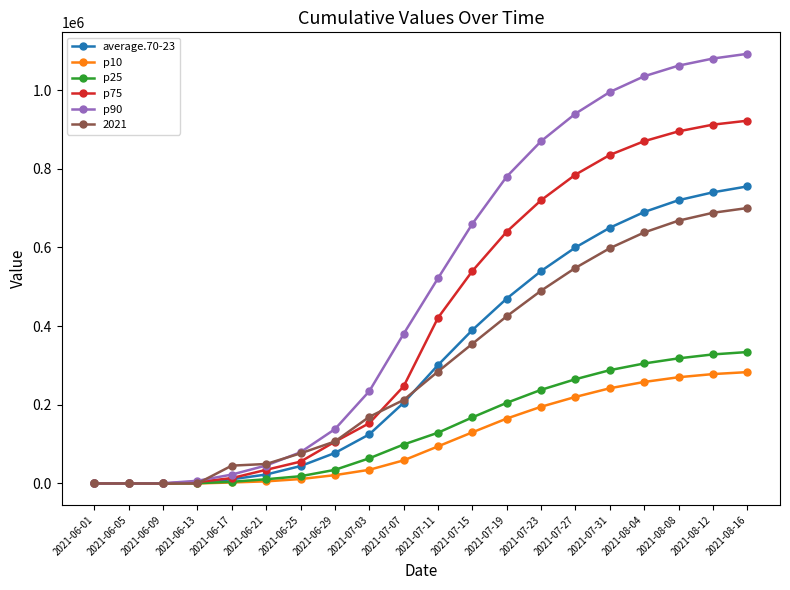

True or false: average.70-23 has a value of 83092.5 at 2021-07-15.

False